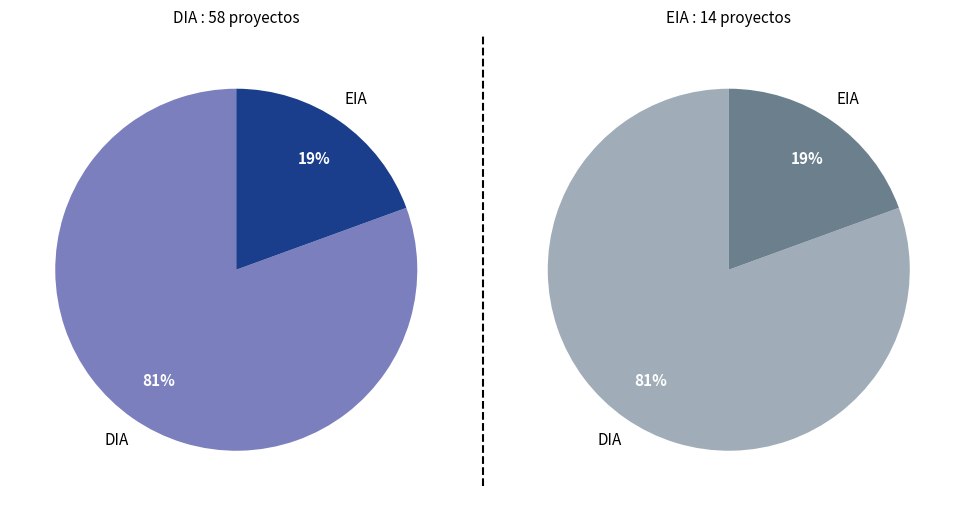

Combined, what portion of the pie is DIA and EIA?

100.0%